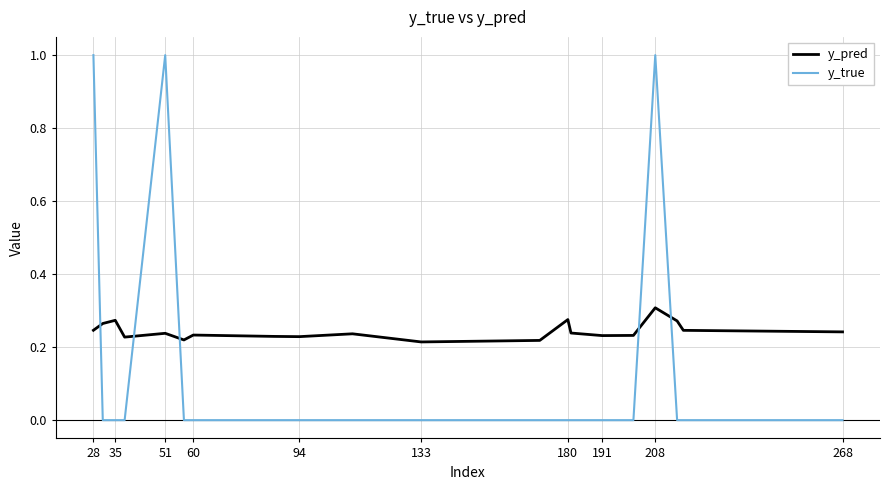

How many lines are shown in the chart?

2